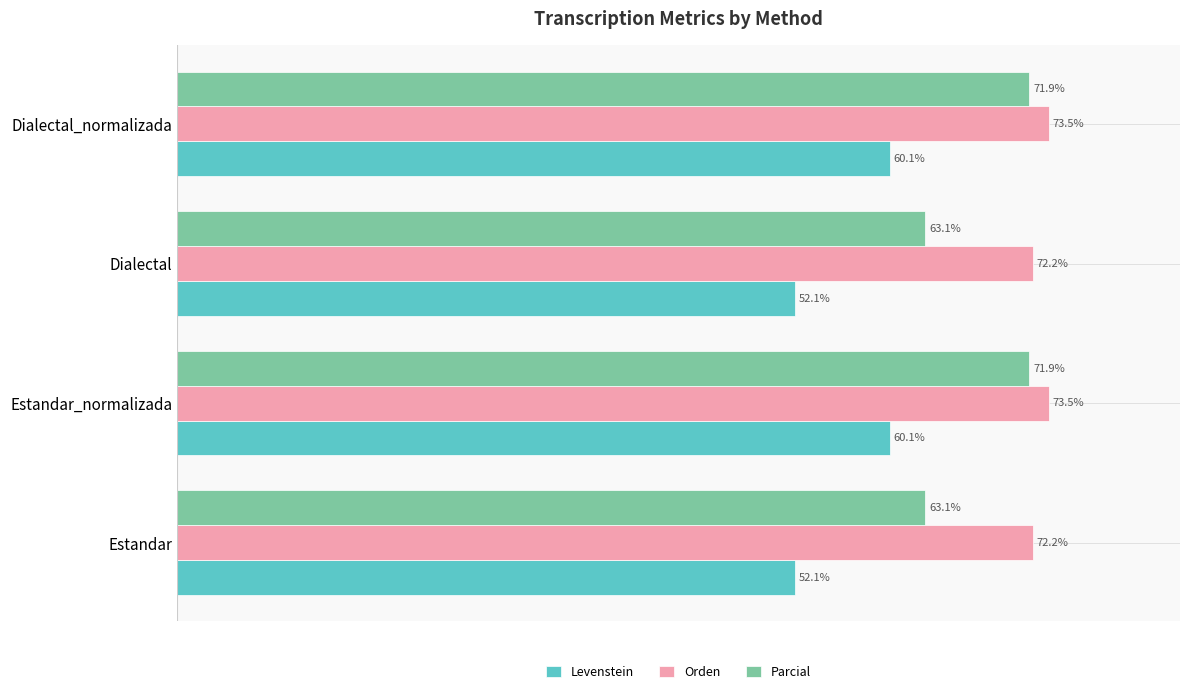

Is the value of Orden at Estandar greater than the value of Parcial at Dialectal_normalizada?

Yes